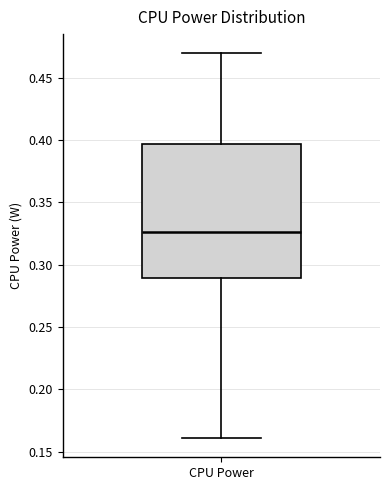

Read this box plot against the y-axis: the position of the median line, the range covered by the box, and the ends of both whiskers. The values are not printed on the chart, so give them approximately, as read against the axis.

median 0.325, box 0.290 to 0.395, whiskers 0.160 to 0.470